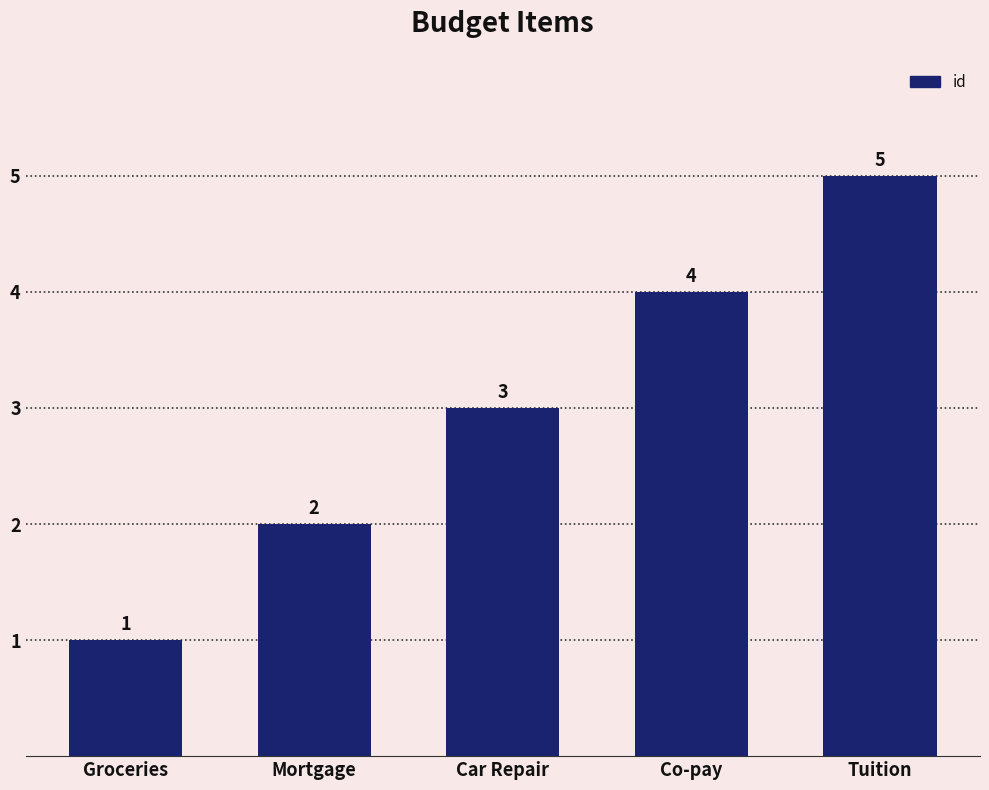

Reading left to right, extract all data points from this chart.

1	2	3	4	5